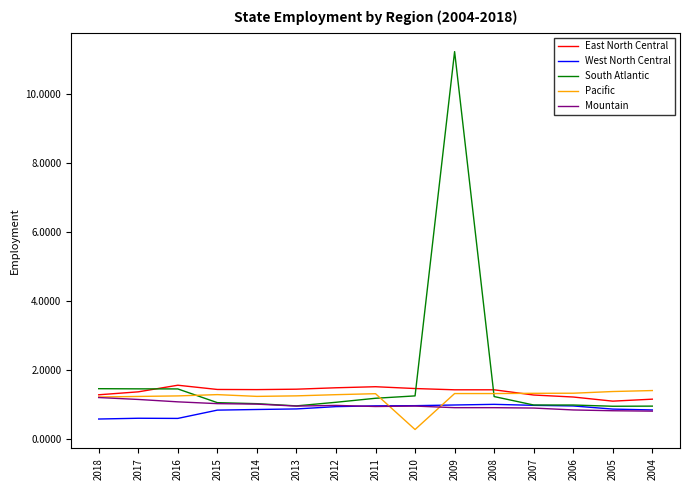

How many interior local valleys does the South Atlantic series have?

2